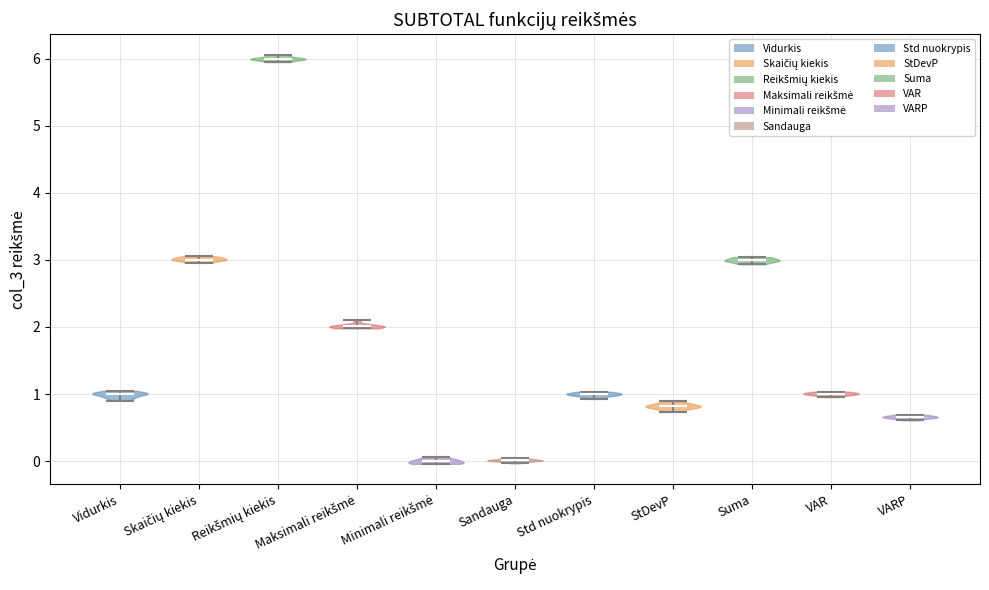

Which violin has the highest median line?

Reikšmių kiekis